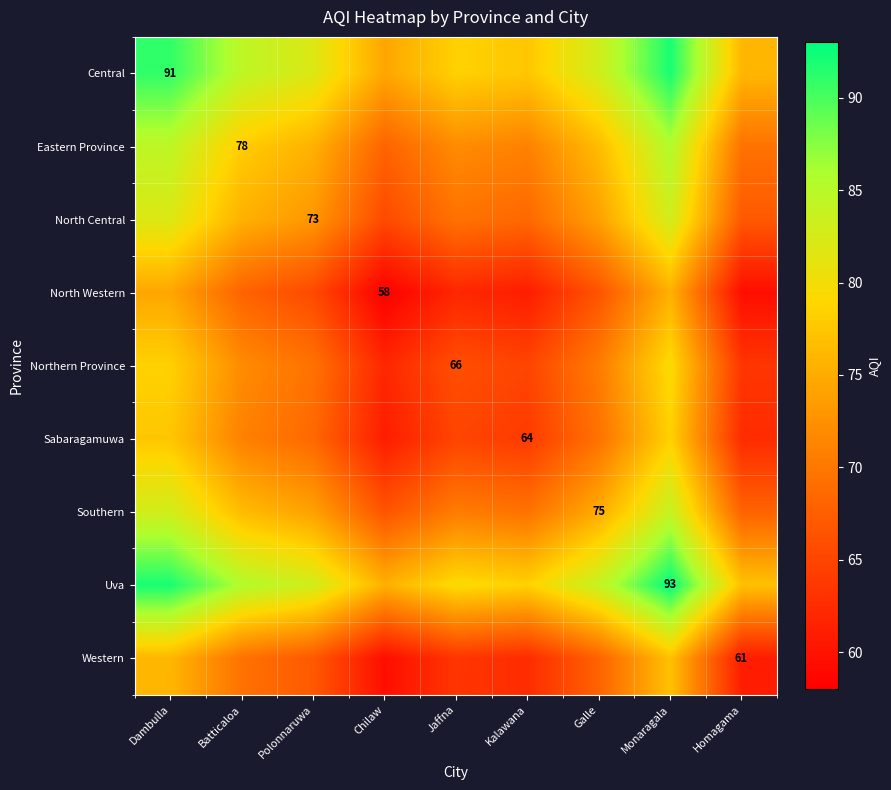

Is it true that North Central equals 23.6 at Jaffna?

False